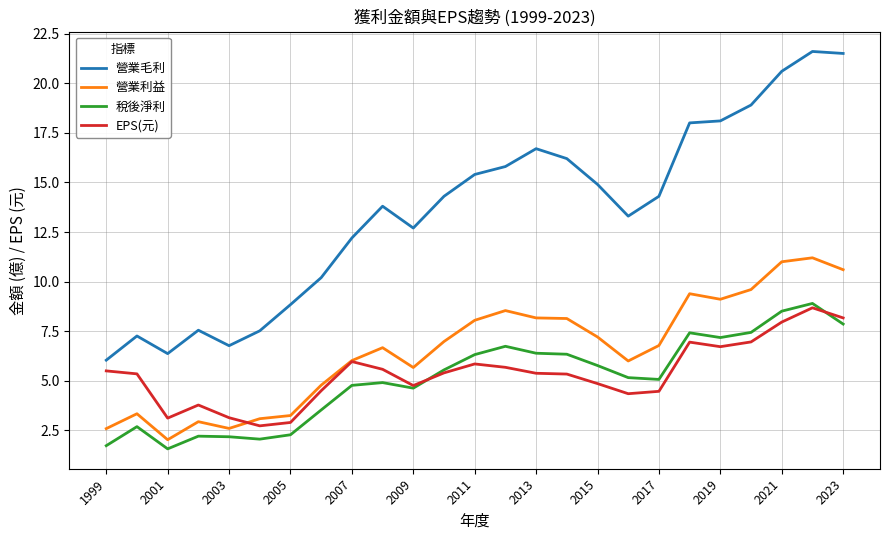

Which series has the largest total across all categories?

營業毛利